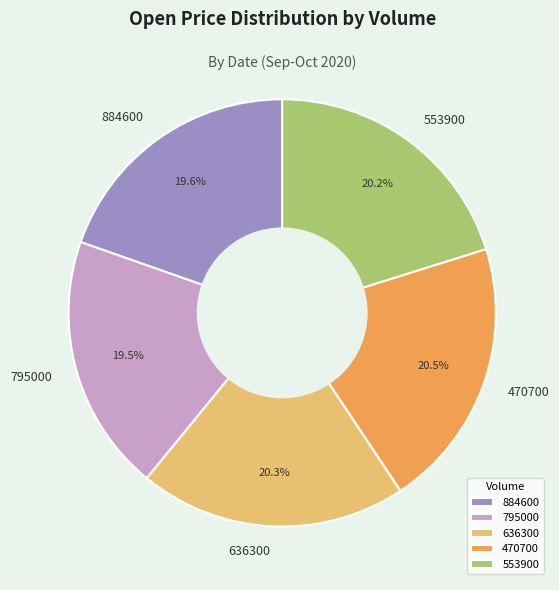

Does any single category account for the majority?

No